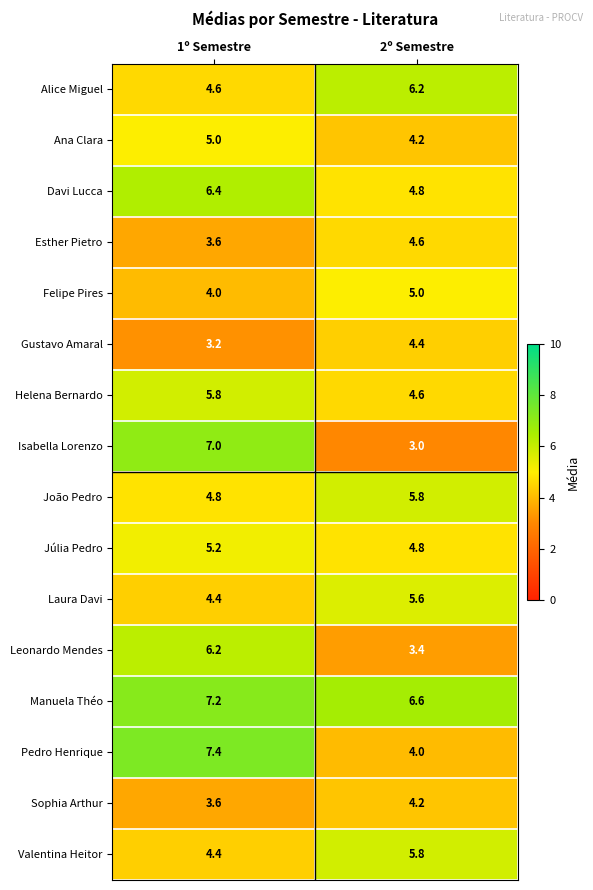

What is the average value of the Davi Lucca series?

5.6